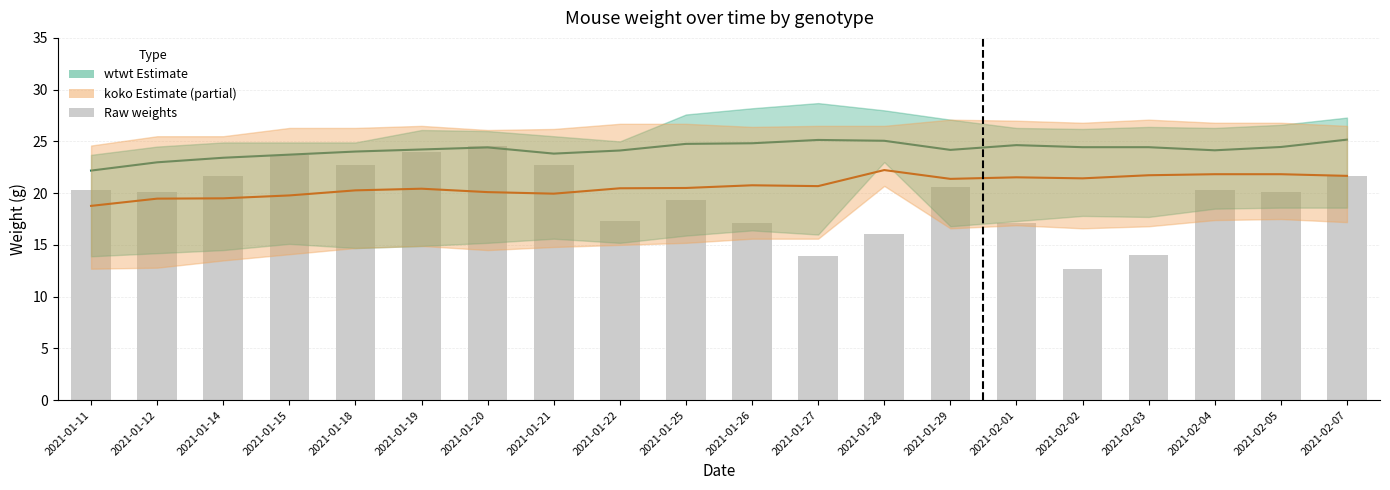

What is the ratio of the value at 2021-01-20 to the value at 2021-01-26?

1.4